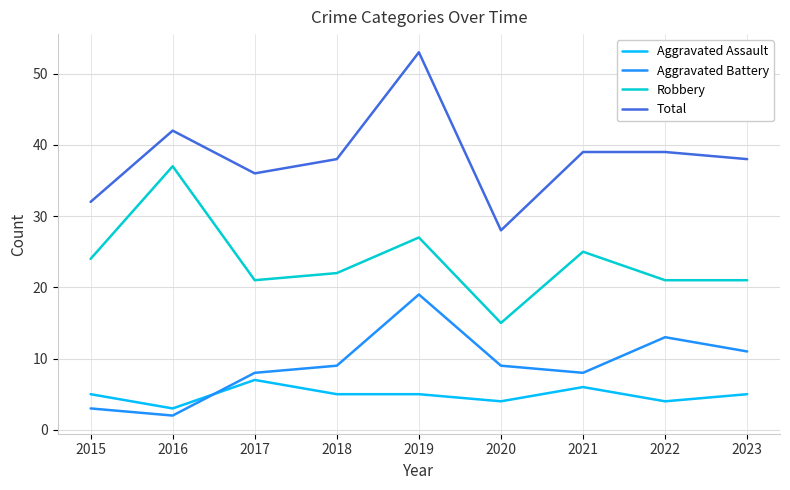

True or false: Aggravated Assault and Total intersect in this chart.

False